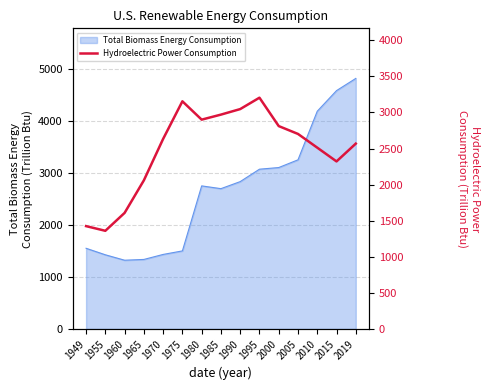

Where does the data first go above 2633?

1970